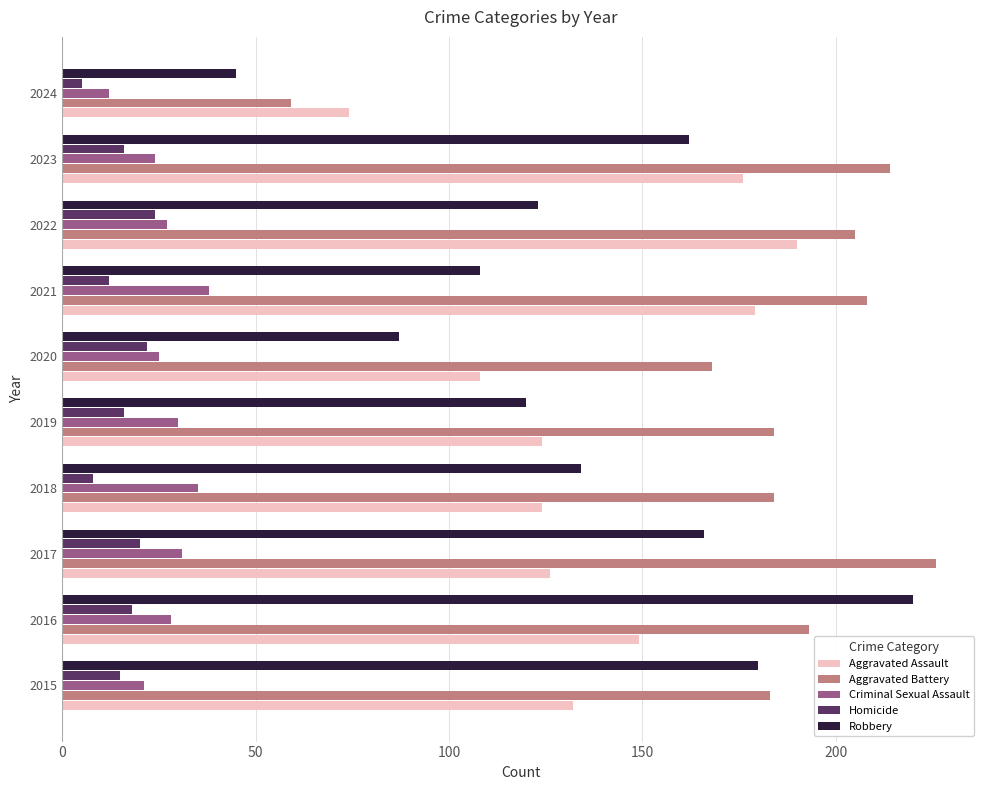

The Aggravated Battery series shows 214 at 2023. True or false?

True